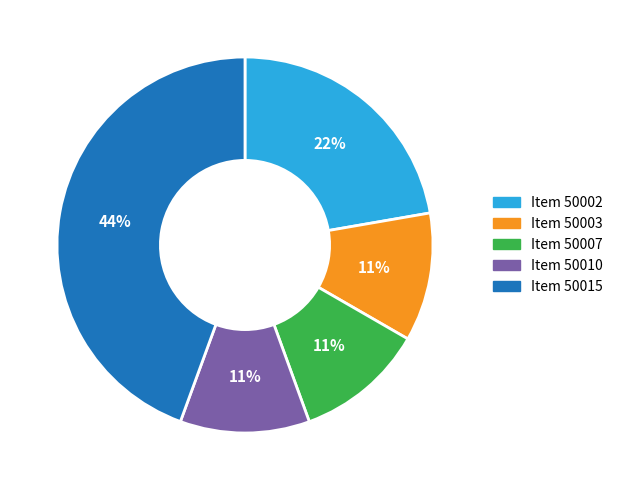

To the nearest percent, what is the average slice percentage?

20%